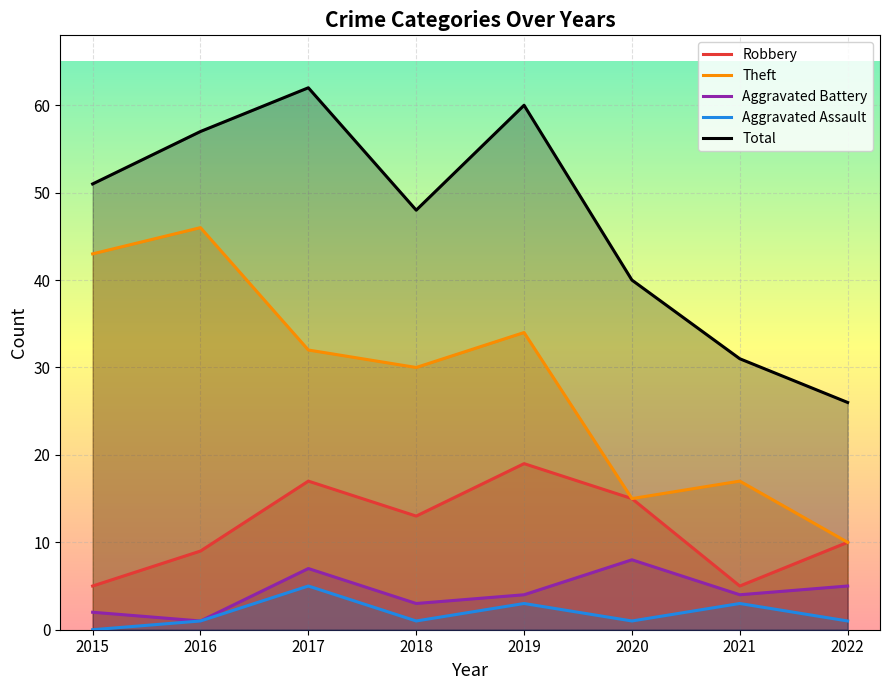

What is the highest value of the Aggravated Battery series?

8